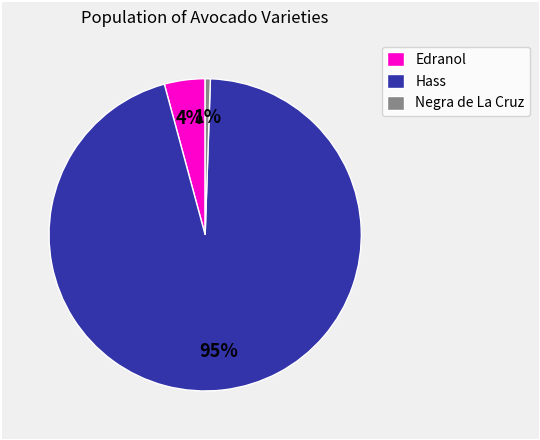

Which has a higher value, Hass or Negra de La Cruz?

Hass